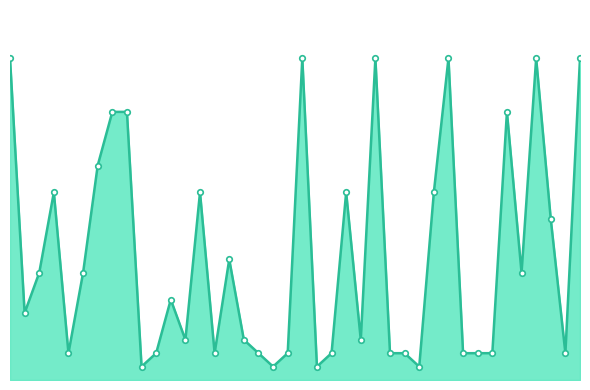

Is this an area chart (filled region under the line)?

Yes